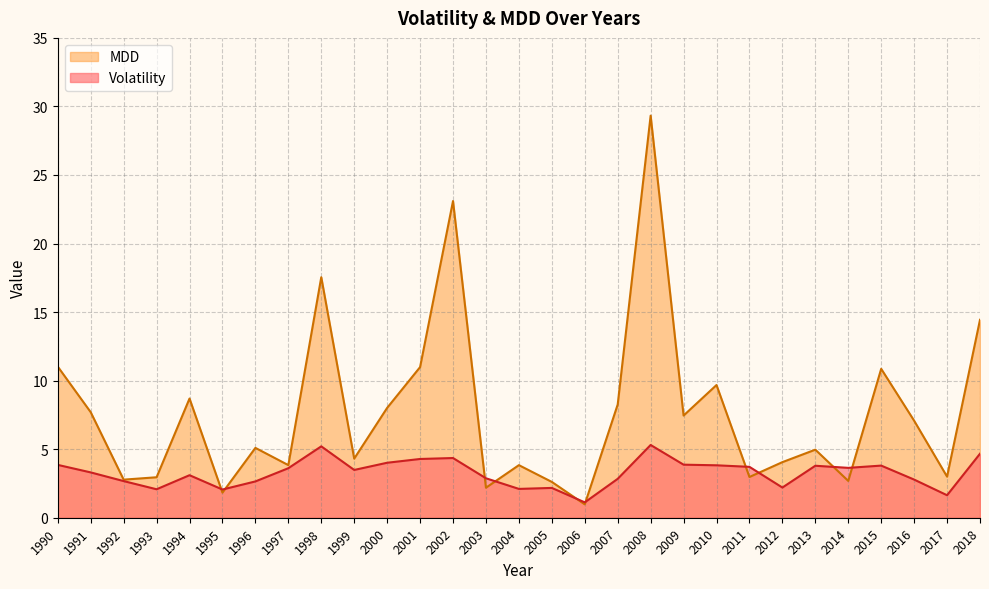

What is the sum of the MDD values at 1995 and 1998?

19.4